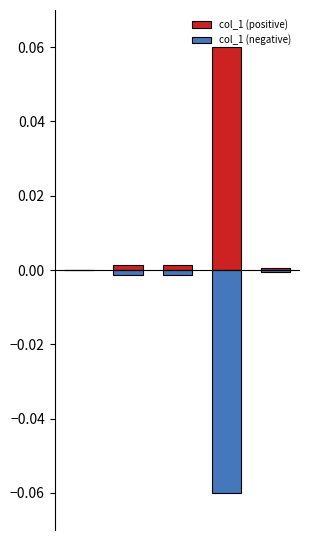

How many data points does each series have?

5